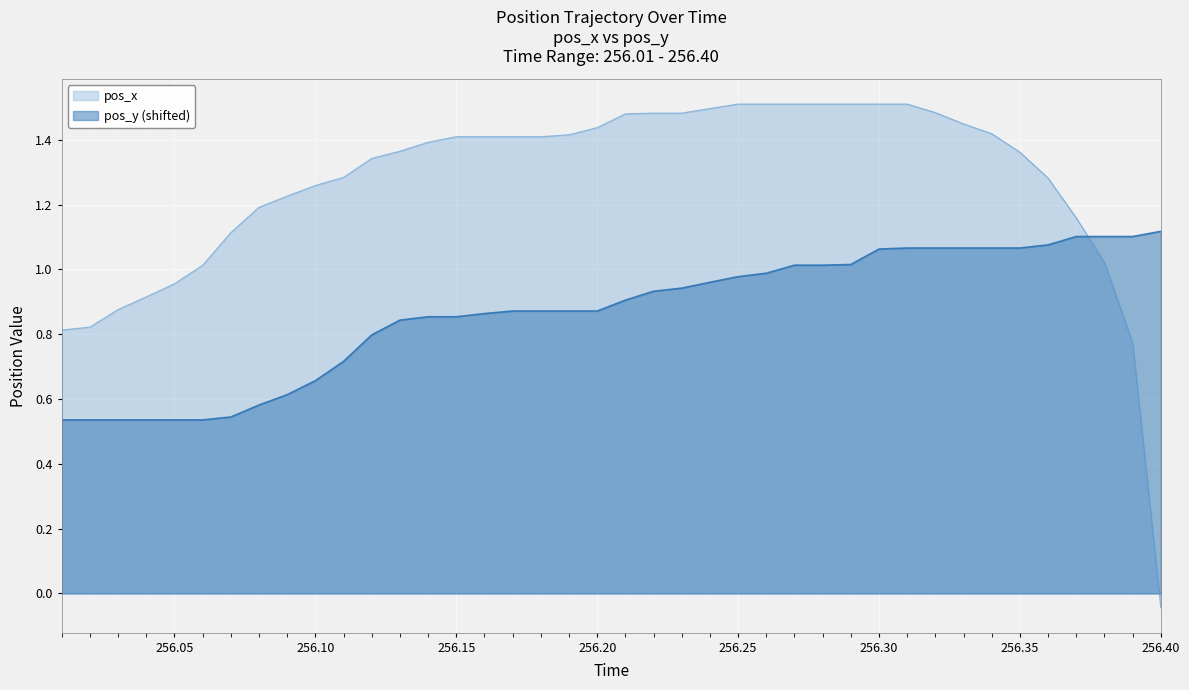

What is the average value of the pos_x series?

1.3